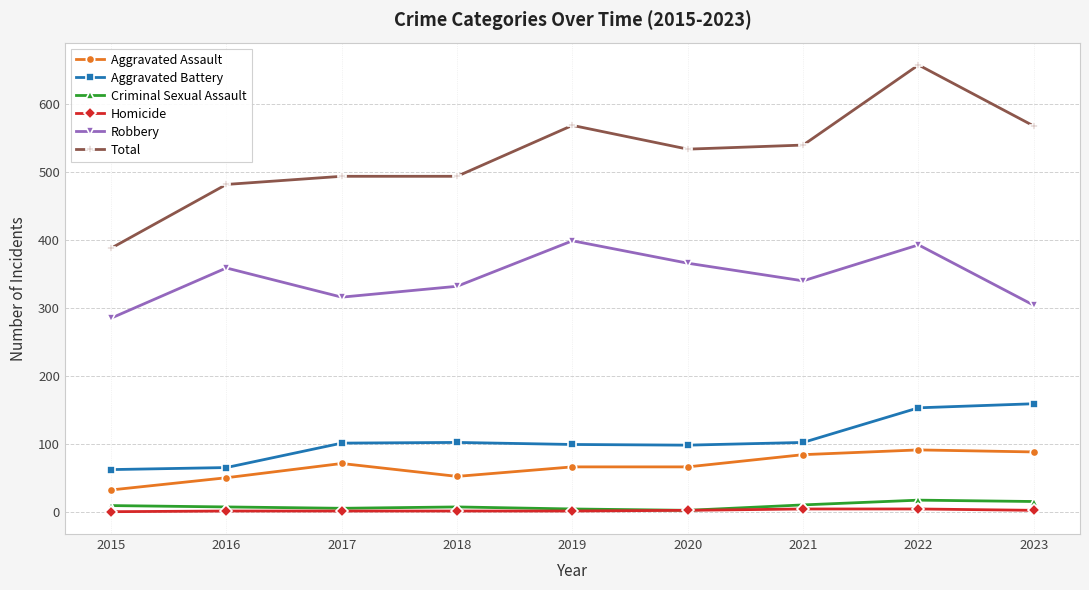

Which series has the widest spread of values?

Total